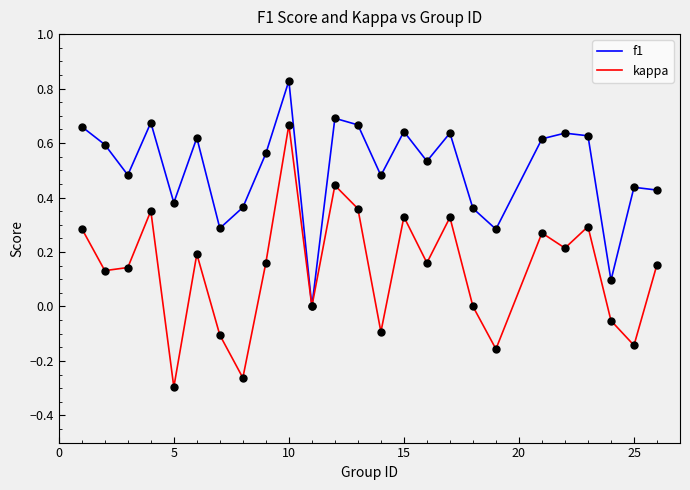

Which series has the largest total across all categories?

f1